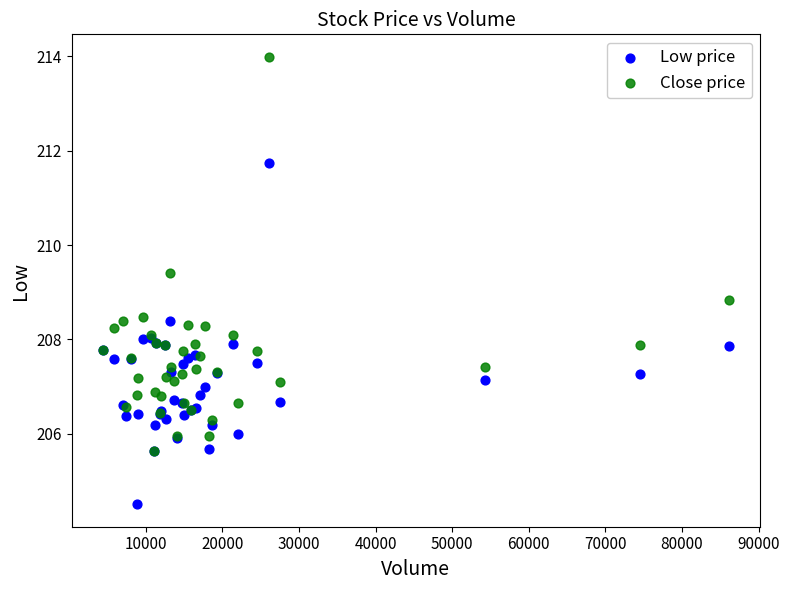

Which series has the largest Y range (max minus min)?

Close price